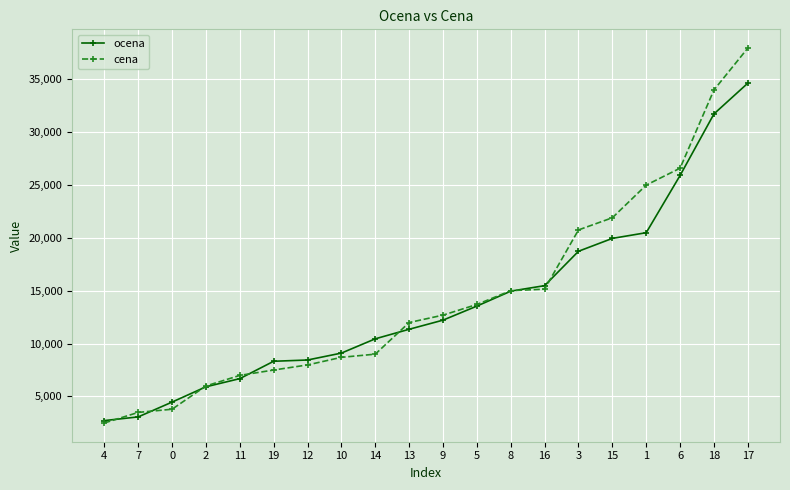

What is the label of the 1st point from the left?

4